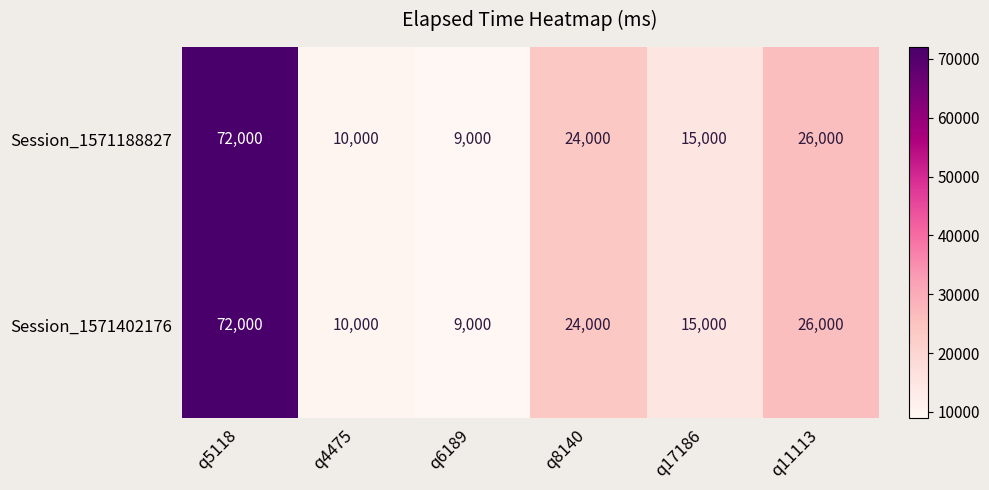

Reading right to left, extract all data points from this chart.

Session_1571188827: 26000	15000	24000	9000	10000	72000
Session_1571402176: 26000	15000	24000	9000	10000	72000